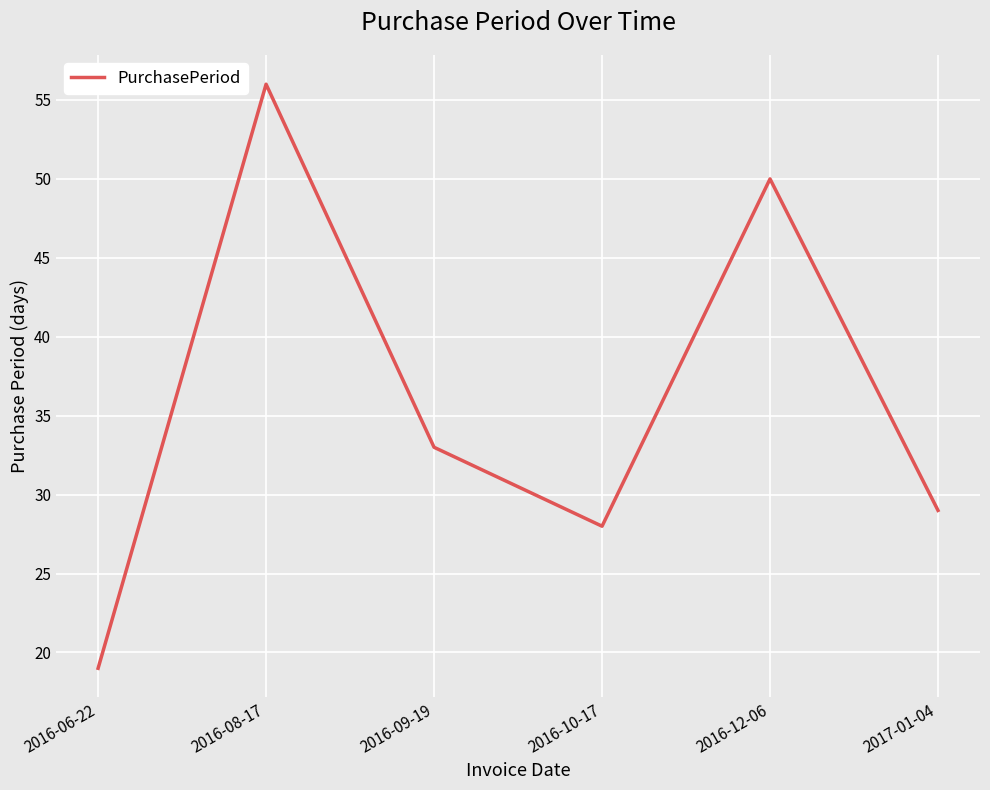

The value at 2016-08-17 is 56. True or false?

True